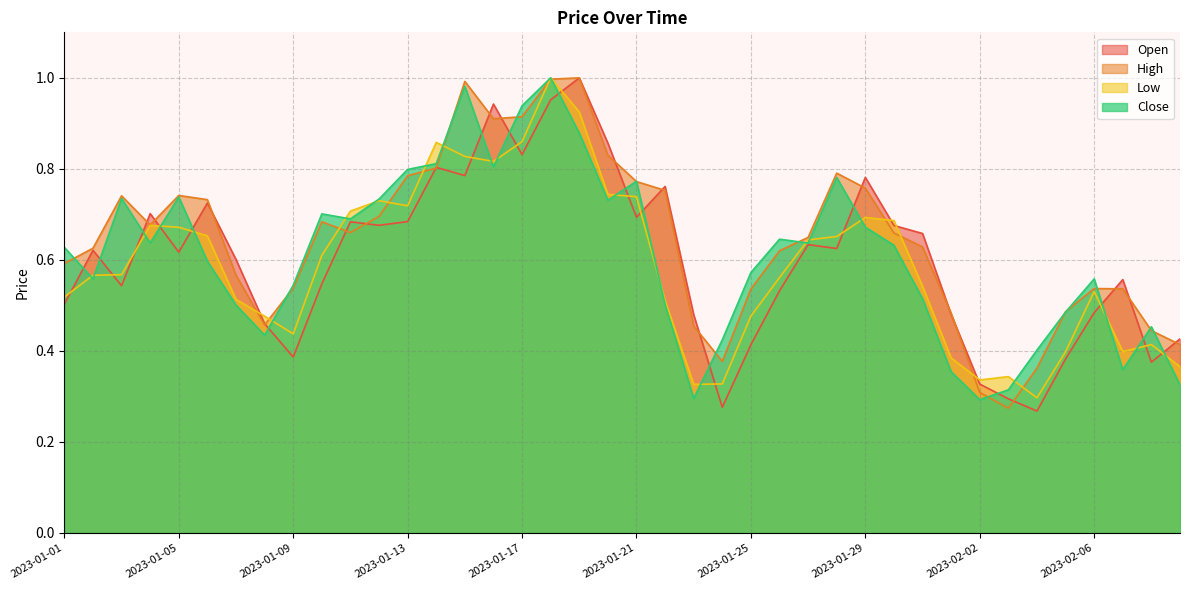

Reading right to left, transcribe all the data shown in this chart.

Open: 2023-02-09=0.4	2023-02-08=0.4	2023-02-07=0.6	2023-02-06=0.5	2023-02-05=0.4	2023-02-04=0.3	2023-02-03=0.3	2023-02-02=0.3	2023-02-01=0.5	2023-01-31=0.7	2023-01-30=0.7	2023-01-29=0.8	2023-01-28=0.6	2023-01-27=0.6	2023-01-26=0.5	2023-01-25=0.4	2023-01-24=0.3	2023-01-23=0.5	2023-01-22=0.8	2023-01-21=0.7	2023-01-20=0.9	2023-01-19=1.0	2023-01-18=1.0	2023-01-17=0.8	2023-01-16=0.9	2023-01-15=0.8	2023-01-14=0.8	2023-01-13=0.7	2023-01-12=0.7	2023-01-11=0.7	2023-01-10=0.5	2023-01-09=0.4	2023-01-08=0.5	2023-01-07=0.6	2023-01-06=0.7	2023-01-05=0.6	2023-01-04=0.7	2023-01-03=0.5	2023-01-02=0.6	2023-01-01=0.5
High: 2023-02-09=0.4	2023-02-08=0.4	2023-02-07=0.5	2023-02-06=0.5	2023-02-05=0.5	2023-02-04=0.4	2023-02-03=0.3	2023-02-02=0.3	2023-02-01=0.5	2023-01-31=0.6	2023-01-30=0.7	2023-01-29=0.8	2023-01-28=0.8	2023-01-27=0.6	2023-01-26=0.6	2023-01-25=0.5	2023-01-24=0.4	2023-01-23=0.5	2023-01-22=0.8	2023-01-21=0.8	2023-01-20=0.8	2023-01-19=1.0	2023-01-18=1.0	2023-01-17=0.9	2023-01-16=0.9	2023-01-15=1.0	2023-01-14=0.8	2023-01-13=0.8	2023-01-12=0.7	2023-01-11=0.7	2023-01-10=0.7	2023-01-09=0.5	2023-01-08=0.5	2023-01-07=0.6	2023-01-06=0.7	2023-01-05=0.7	2023-01-04=0.7	2023-01-03=0.7	2023-01-02=0.6	2023-01-01=0.6
Low: 2023-02-09=0.4	2023-02-08=0.4	2023-02-07=0.4	2023-02-06=0.5	2023-02-05=0.4	2023-02-04=0.3	2023-02-03=0.3	2023-02-02=0.3	2023-02-01=0.4	2023-01-31=0.5	2023-01-30=0.7	2023-01-29=0.7	2023-01-28=0.7	2023-01-27=0.6	2023-01-26=0.6	2023-01-25=0.5	2023-01-24=0.3	2023-01-23=0.3	2023-01-22=0.5	2023-01-21=0.7	2023-01-20=0.7	2023-01-19=0.9	2023-01-18=1.0	2023-01-17=0.9	2023-01-16=0.8	2023-01-15=0.8	2023-01-14=0.9	2023-01-13=0.7	2023-01-12=0.7	2023-01-11=0.7	2023-01-10=0.6	2023-01-09=0.4	2023-01-08=0.5	2023-01-07=0.5	2023-01-06=0.7	2023-01-05=0.7	2023-01-04=0.7	2023-01-03=0.6	2023-01-02=0.6	2023-01-01=0.5
Close: 2023-02-09=0.3	2023-02-08=0.5	2023-02-07=0.4	2023-02-06=0.6	2023-02-05=0.5	2023-02-04=0.4	2023-02-03=0.3	2023-02-02=0.3	2023-02-01=0.4	2023-01-31=0.5	2023-01-30=0.6	2023-01-29=0.7	2023-01-28=0.8	2023-01-27=0.6	2023-01-26=0.6	2023-01-25=0.6	2023-01-24=0.4	2023-01-23=0.3	2023-01-22=0.5	2023-01-21=0.8	2023-01-20=0.7	2023-01-19=0.9	2023-01-18=1.0	2023-01-17=0.9	2023-01-16=0.8	2023-01-15=1.0	2023-01-14=0.8	2023-01-13=0.8	2023-01-12=0.7	2023-01-11=0.7	2023-01-10=0.7	2023-01-09=0.5	2023-01-08=0.4	2023-01-07=0.5	2023-01-06=0.6	2023-01-05=0.7	2023-01-04=0.6	2023-01-03=0.7	2023-01-02=0.6	2023-01-01=0.6